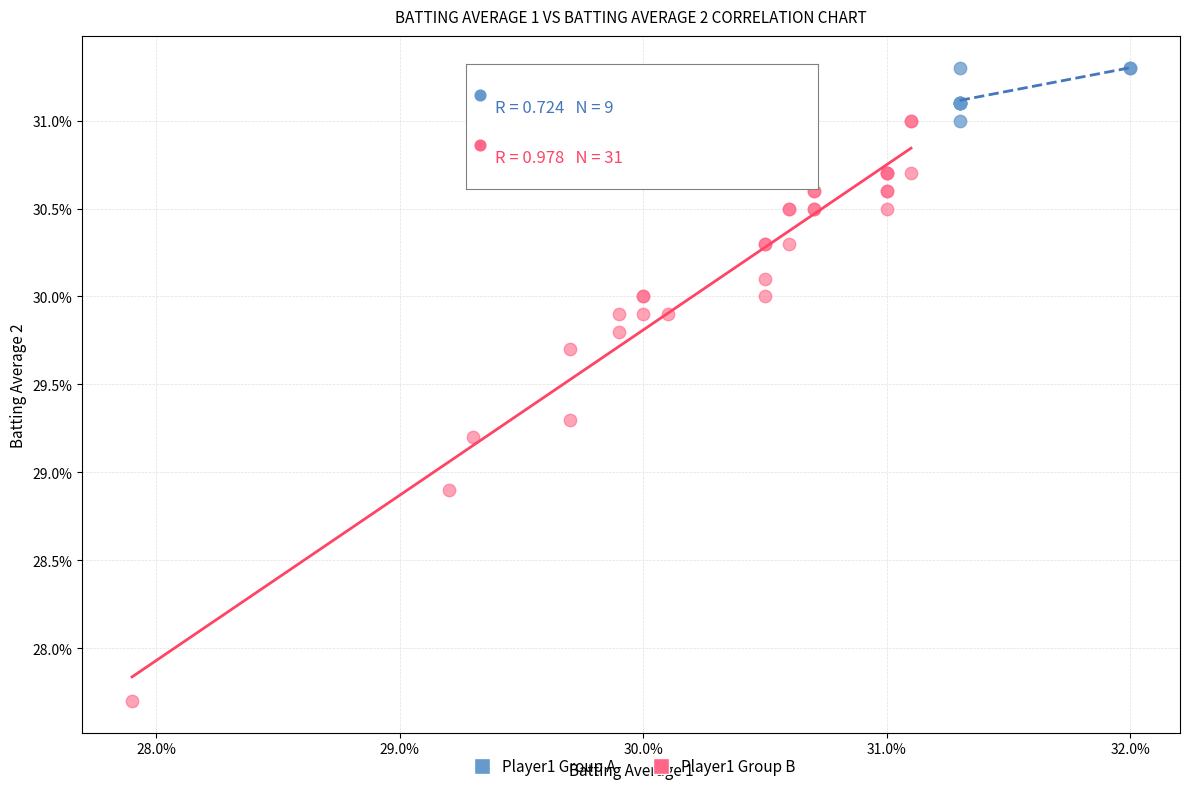

What are all the series names shown in the legend?

Player1 Group A, Player1 Group B